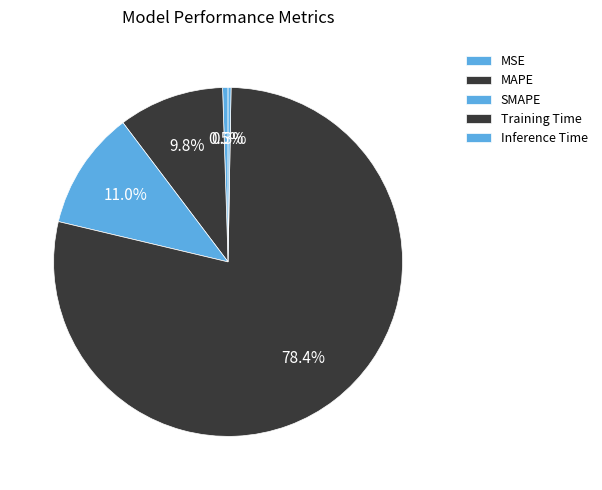

What portion of the pie excludes MAPE?

90.2%